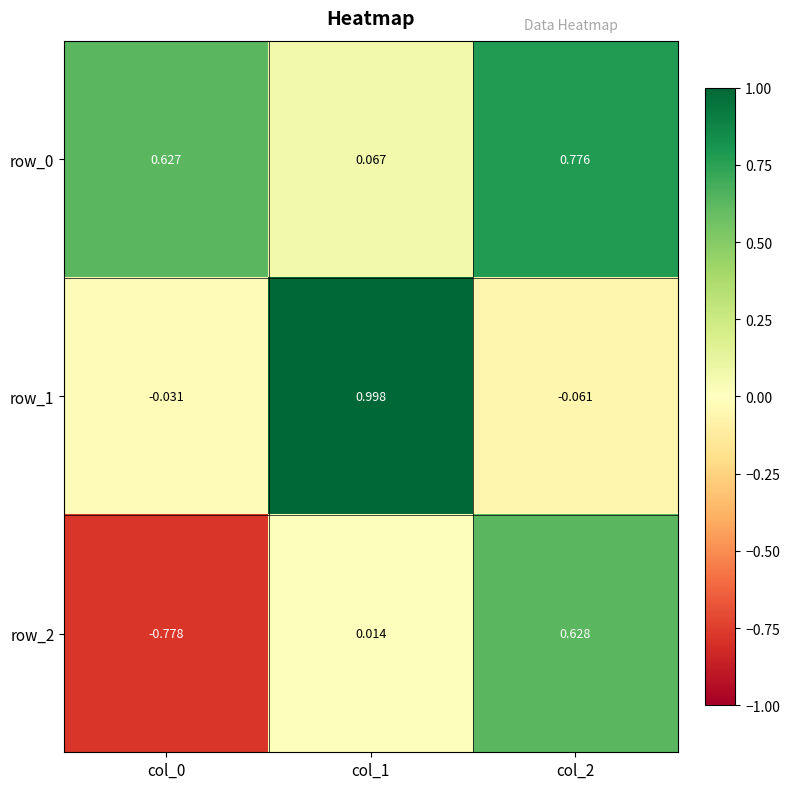

Is the value of row_0 at col_1 greater than the value of row_1 at col_1?

No